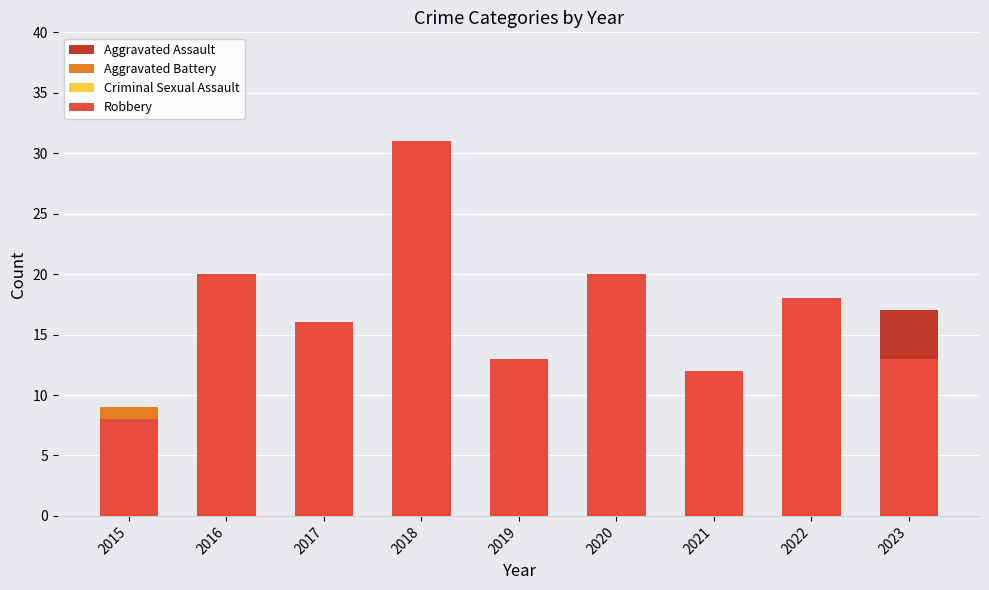

How many bars are there in each group?

4